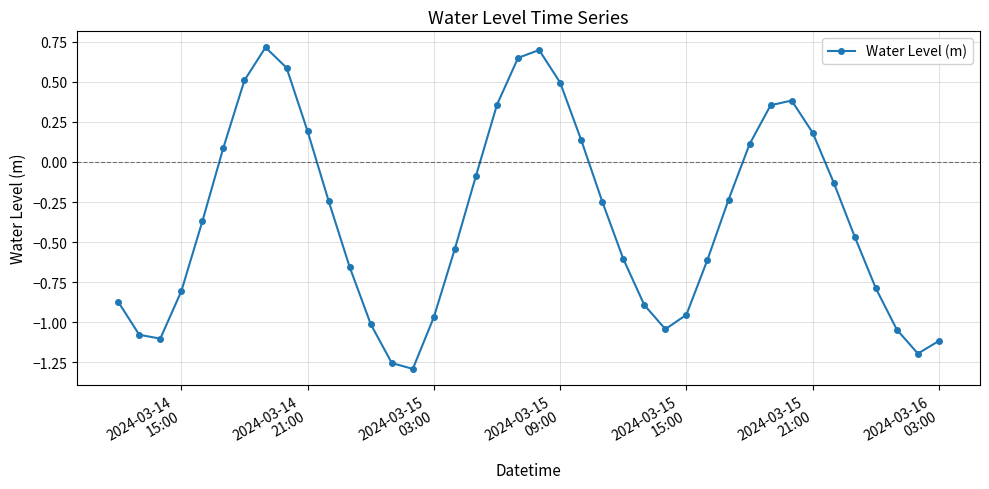

What is the maximum value shown in the chart?

0.7